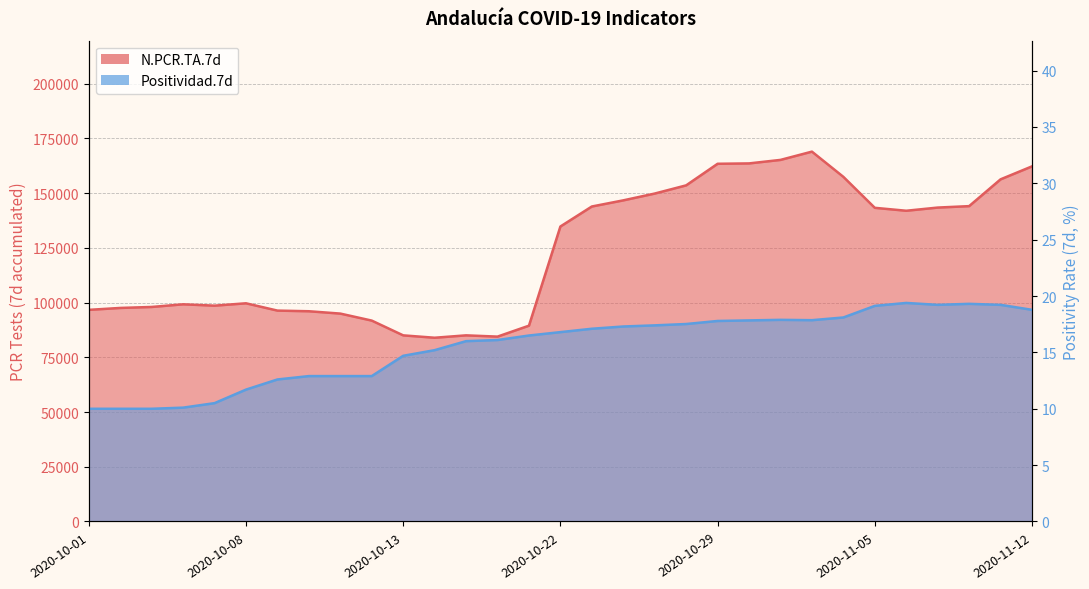

How many values in the N.PCR.TA.7d series are below 134768?

15